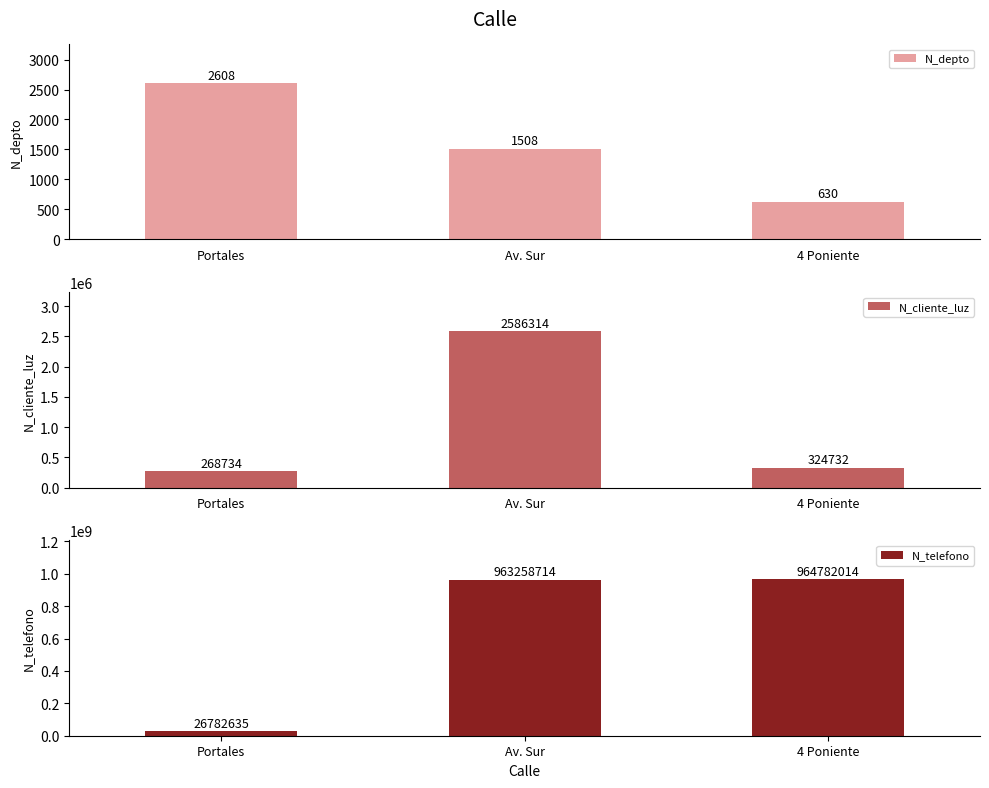

What is the spread (max minus min) of values at Portales?

26780027